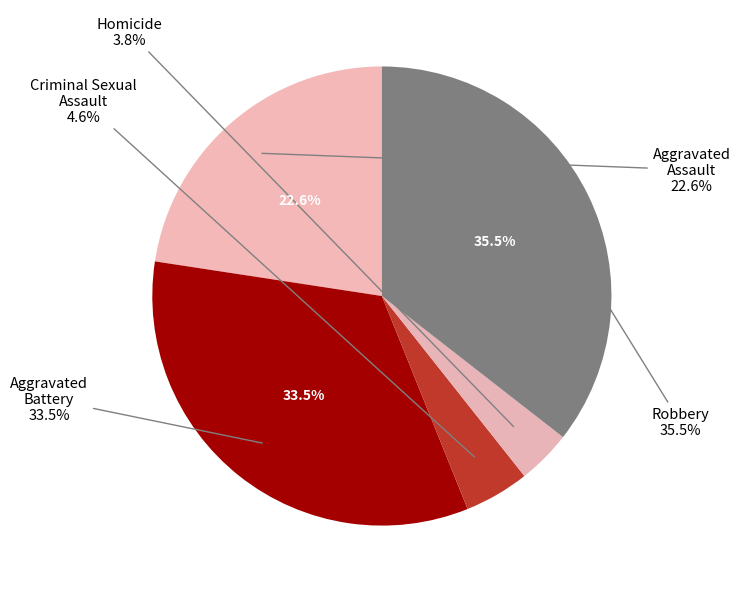

The Robbery slice represents 36% of the pie. True or false?

True